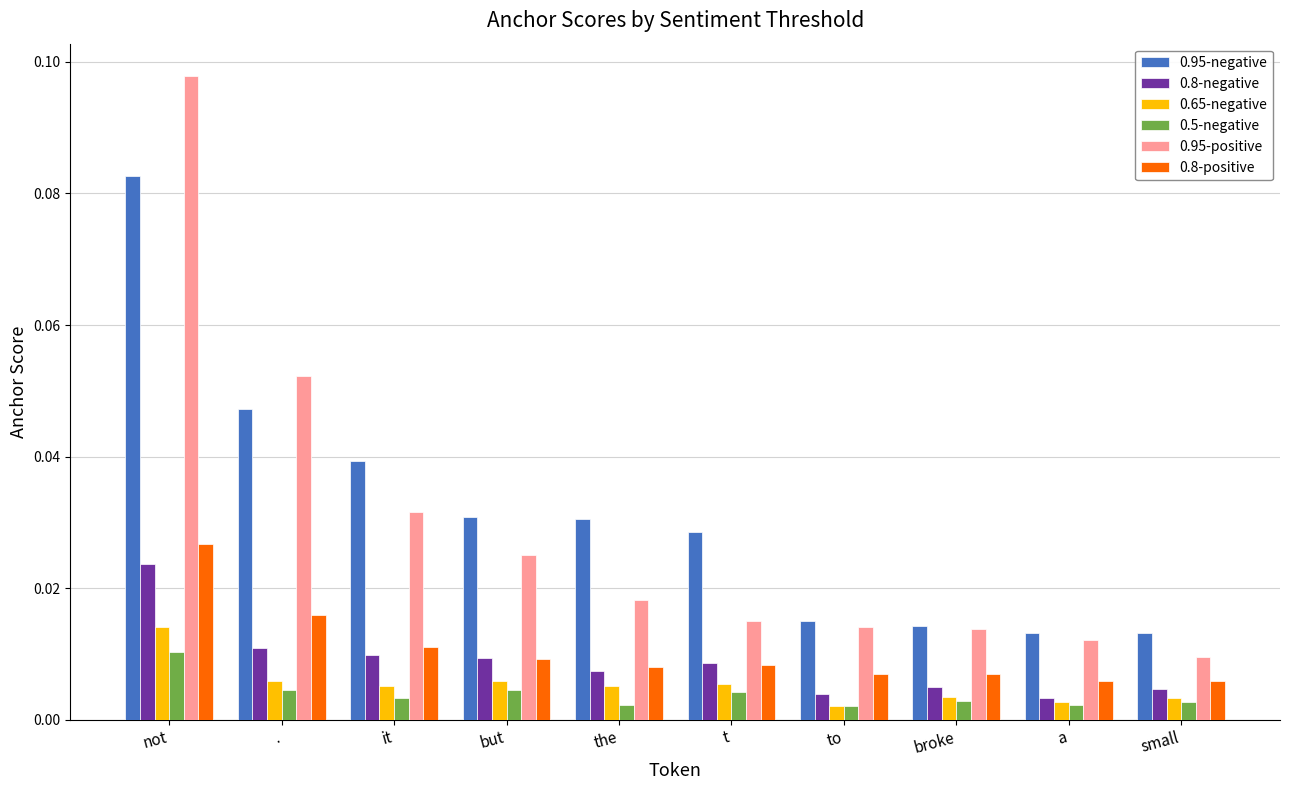

What is the sum of all 0.95-positive values?

0.3